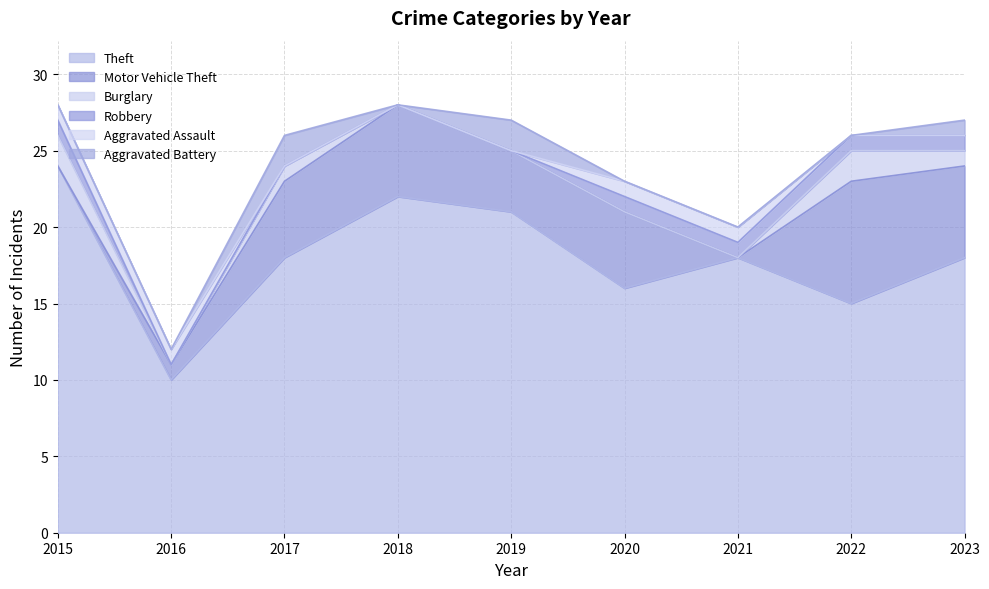

What is the value of the Burglary point at the 9th from the left?

1